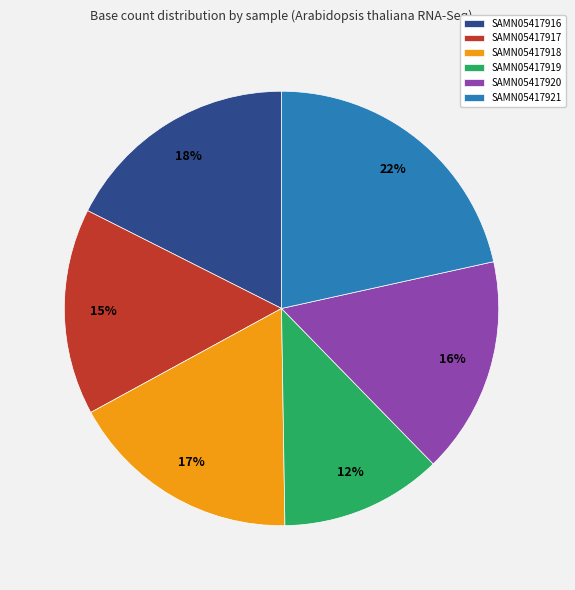

How many segments does this pie chart have?

6